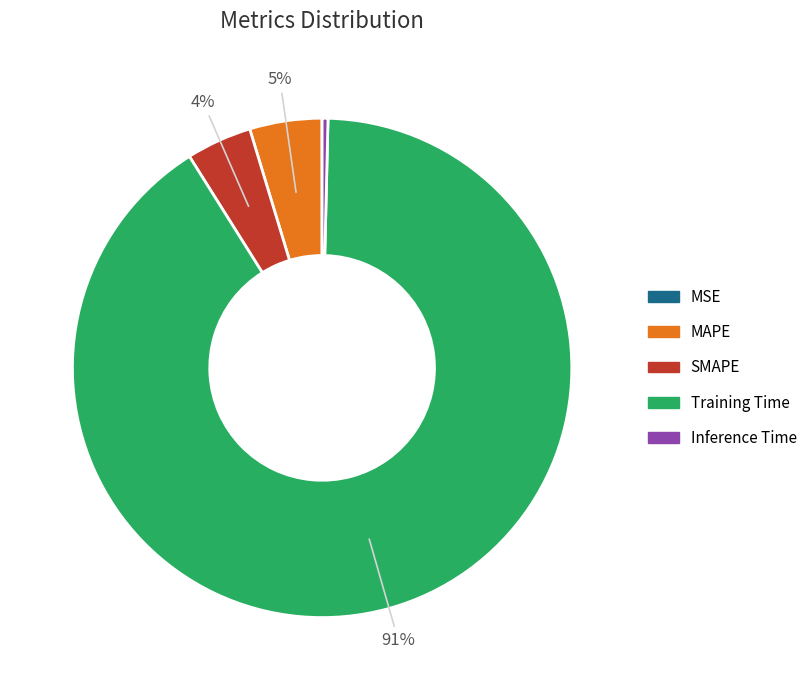

True or false: SMAPE accounts for 4% of the total.

True